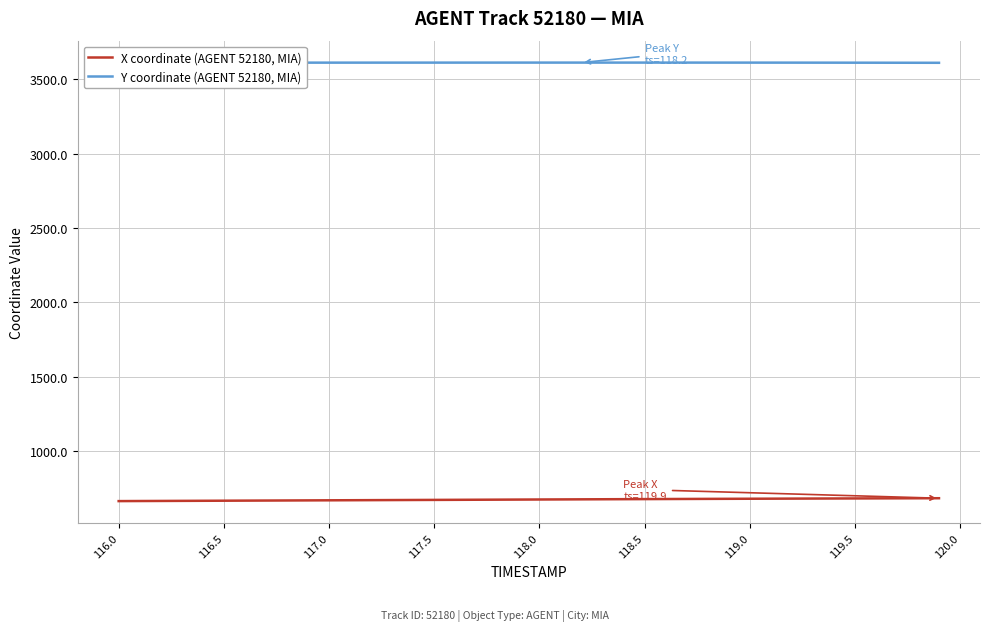

What is the minimum value for X coordinate (AGENT 52180, MIA)?

662.2